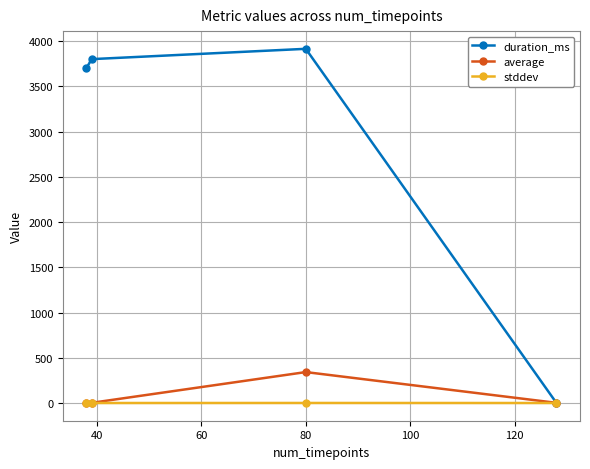

True or false: duration_ms has more than 2 interior local peaks.

False